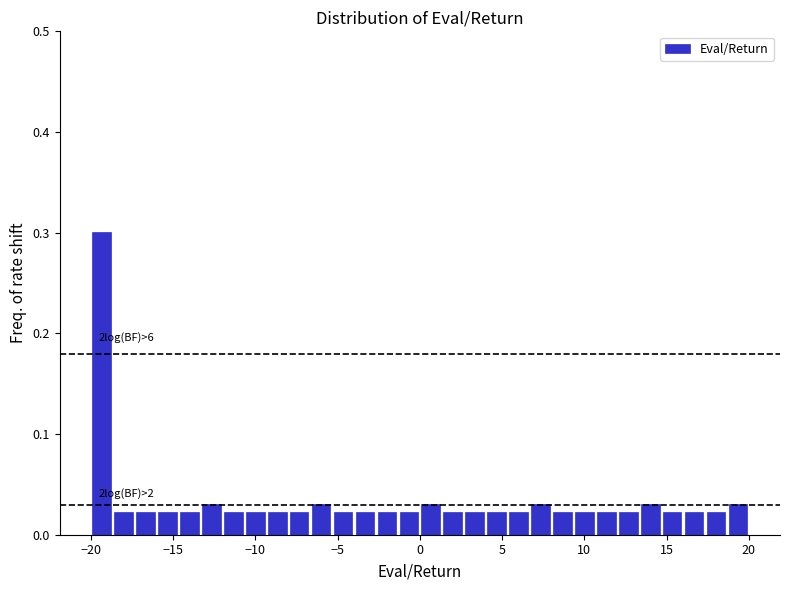

Around what value on the x-axis is the tallest bar? Give the approximate position of its centre, as read against the axis.

-19.5